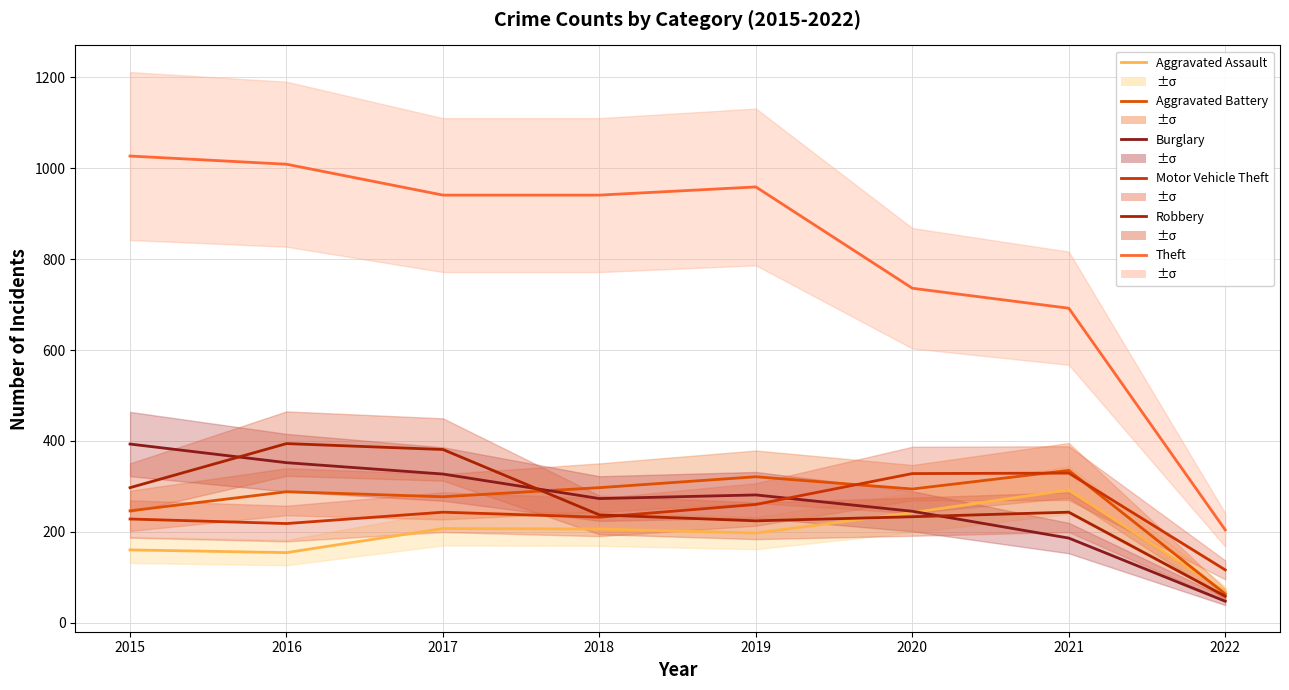

At which label does Robbery reach its minimum?

2022